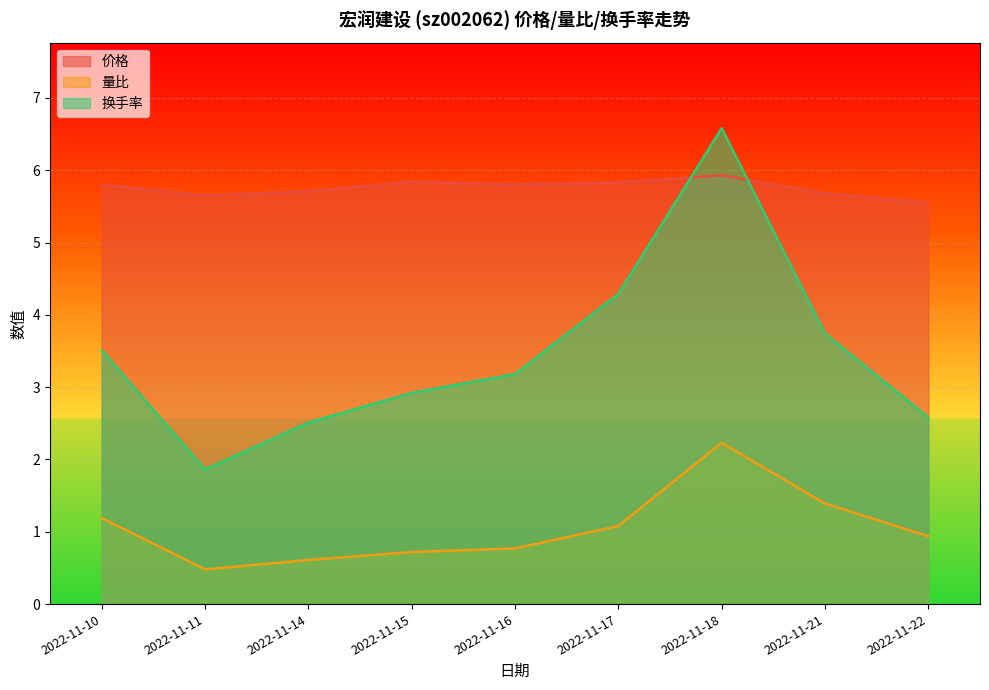

At which category is the sum across all series the highest?

2022-11-18